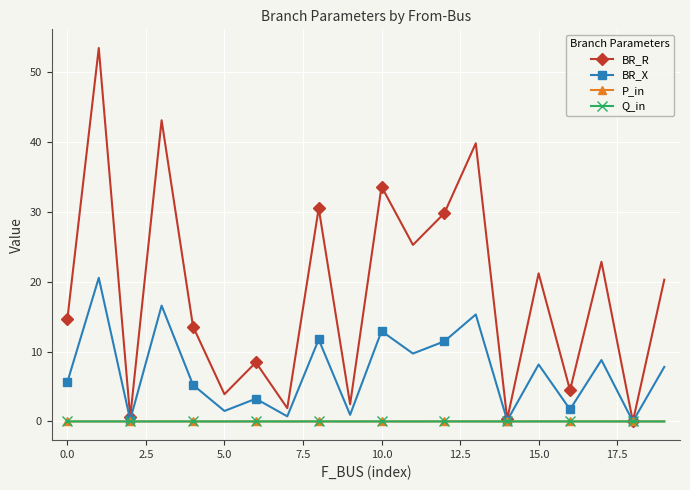

What is the greatest value displayed?

53.4